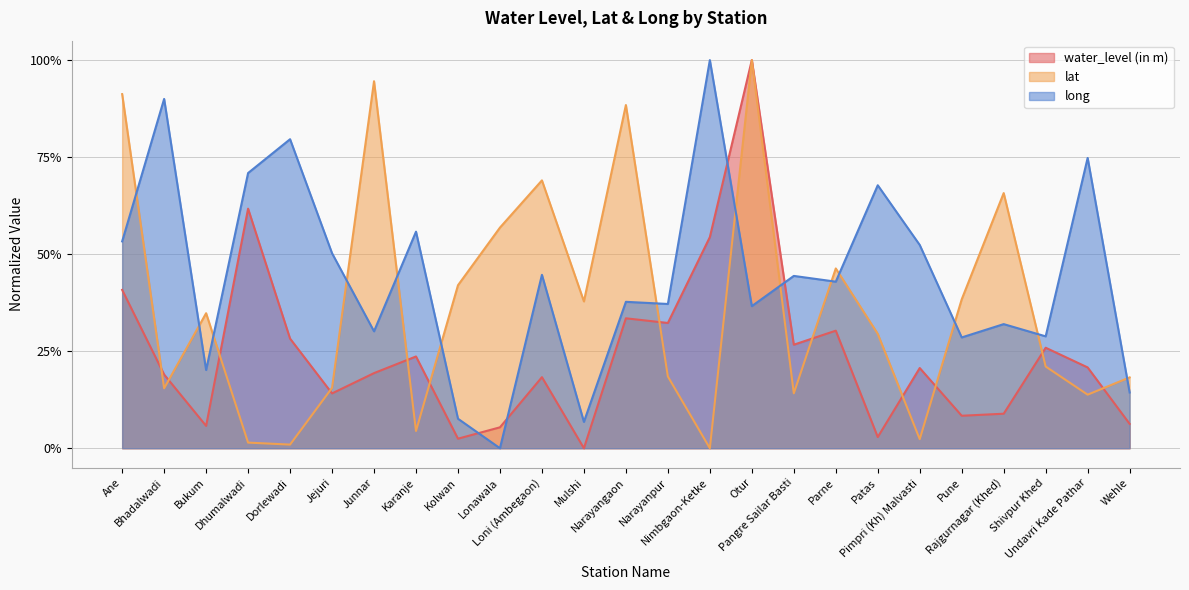

What are all the series names shown in the legend?

water_level (in m), lat, long